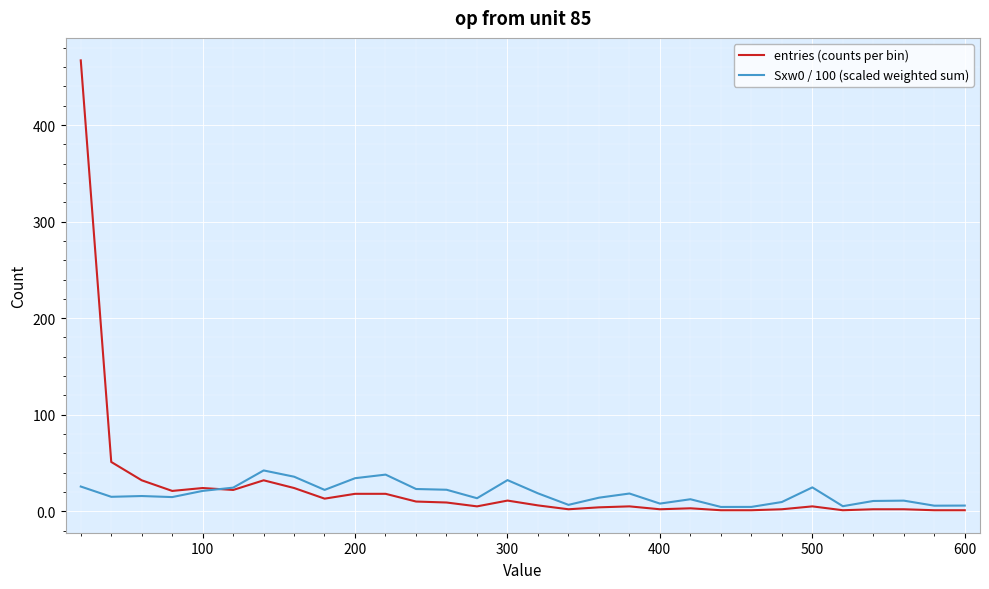

List the series in order of their peak value, lowest first.

Sxw0 / 100 (scaled weighted sum), entries (counts per bin)